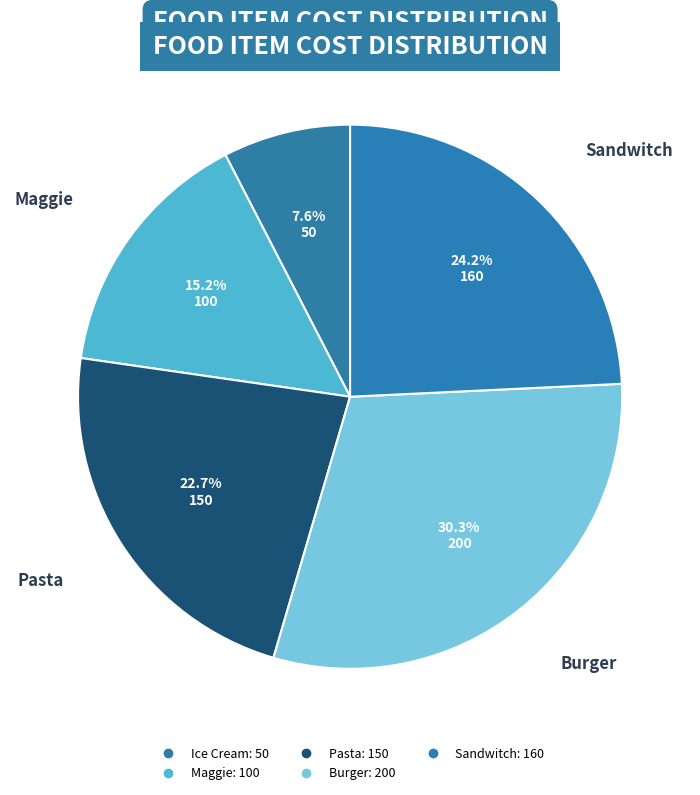

How many segments does this pie chart have?

5